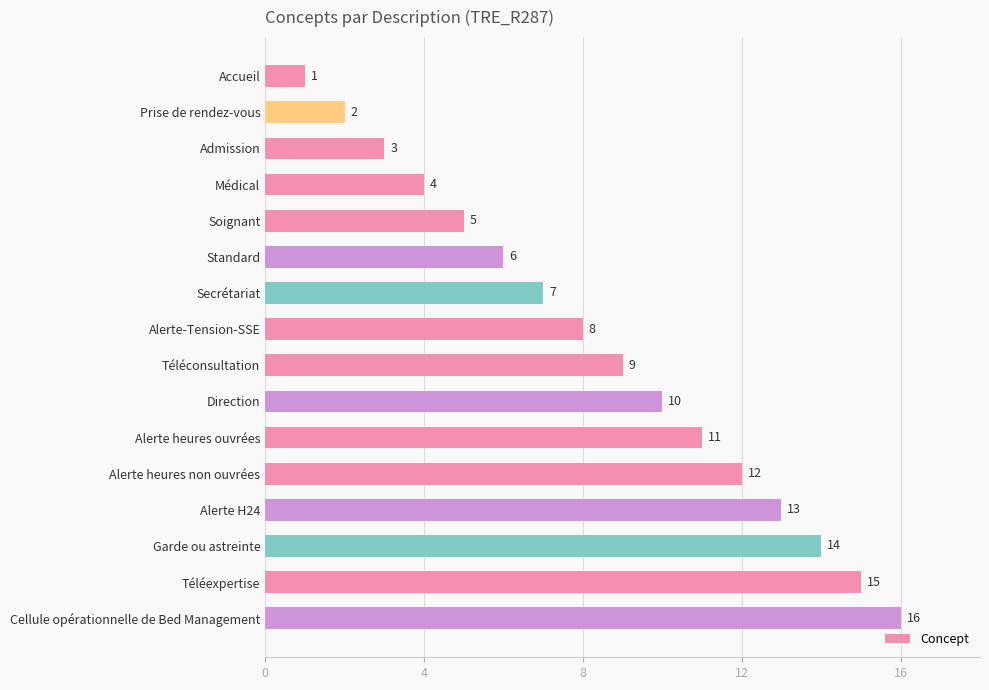

What is the change in value from Médical to Direction?

+6